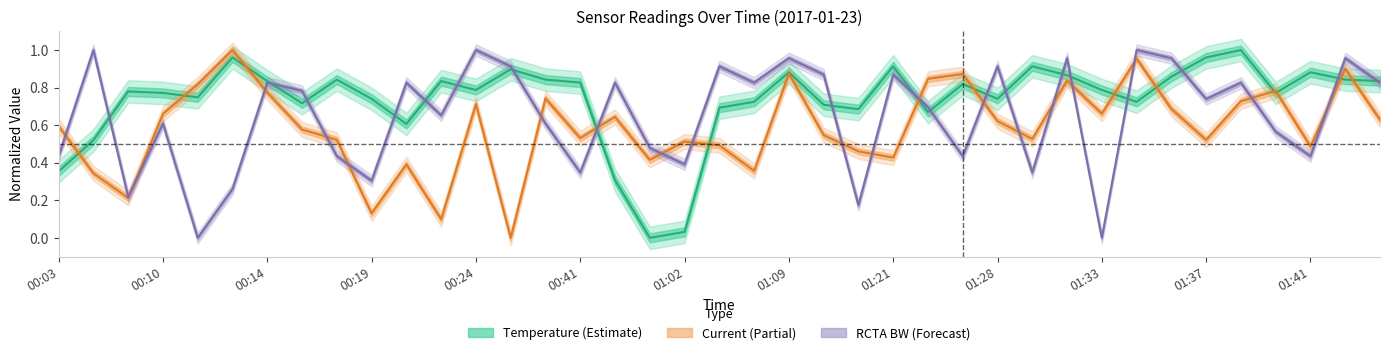

Reading left to right, what are all the values shown in this chart?

Temperature: 0.4	0.5	0.8	0.8	0.7	1.0	0.8	0.7	0.8	0.7	0.6	0.8	0.8	0.9	0.8	0.8	0.3	0.0	0.0	0.7	0.7	0.9	0.7	0.7	0.9	0.7	0.8	0.7	0.9	0.9	0.8	0.7	0.9	1.0	1.0	0.8	0.9	0.8	0.8
Current: 0.6	0.3	0.2	0.7	0.8	1.0	0.8	0.6	0.5	0.1	0.4	0.1	0.7	0.0	0.7	0.5	0.6	0.4	0.5	0.5	0.4	0.9	0.5	0.5	0.4	0.8	0.9	0.6	0.5	0.8	0.7	1.0	0.7	0.5	0.7	0.8	0.5	0.9	0.6
RCTA Occupied BW: 0.4	1.0	0.2	0.6	0.0	0.3	0.8	0.8	0.4	0.3	0.8	0.7	1.0	0.9	0.6	0.3	0.8	0.5	0.4	0.9	0.8	1.0	0.9	0.2	0.9	0.7	0.4	0.9	0.3	1.0	0.0	1.0	1.0	0.7	0.8	0.6	0.4	1.0	0.8